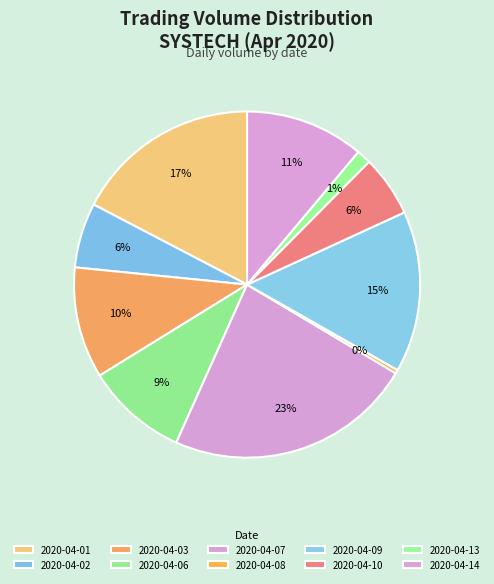

How many segments does this pie chart have?

10